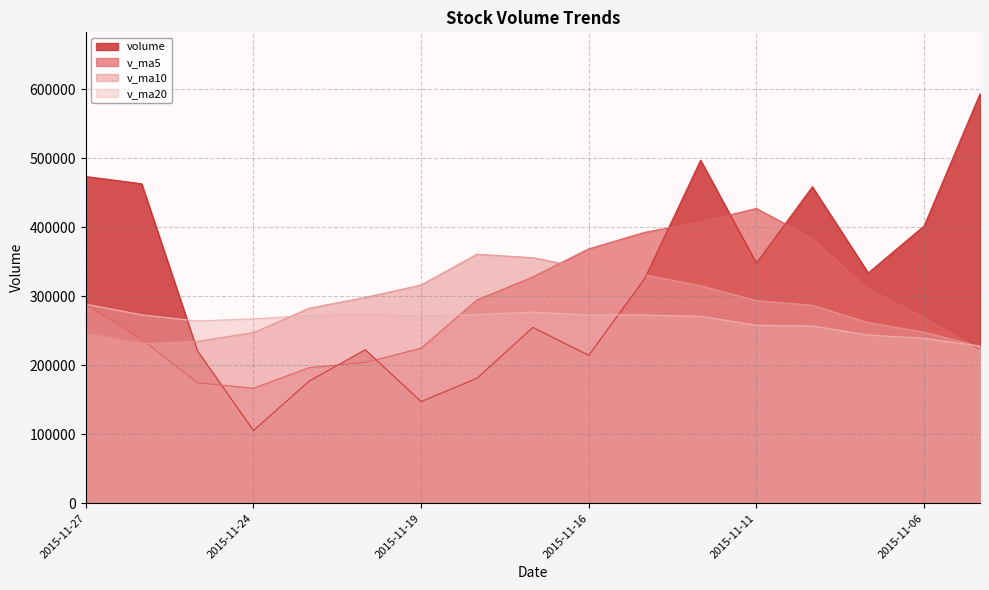

What is the value of the v_ma10 point at the 10th from the left?

339897.0